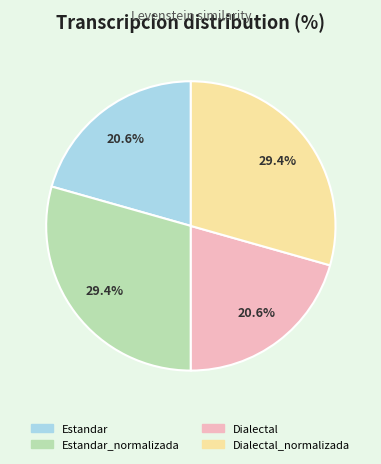

Does any single category account for the majority?

No